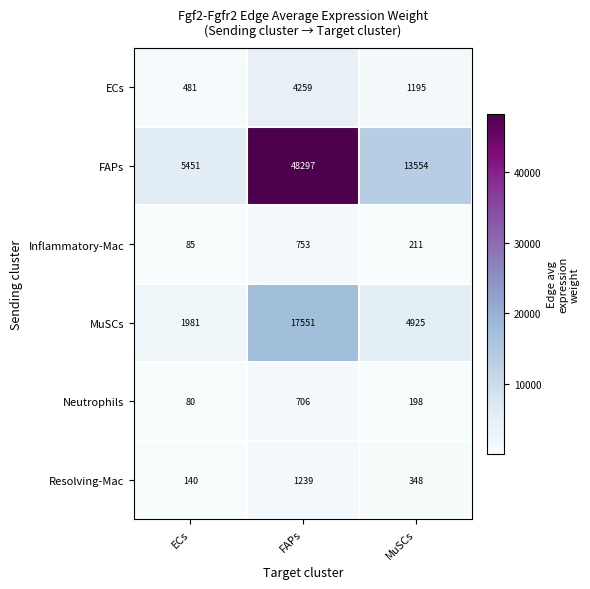

True or false: Neutrophils has a value of 74 at MuSCs.

False